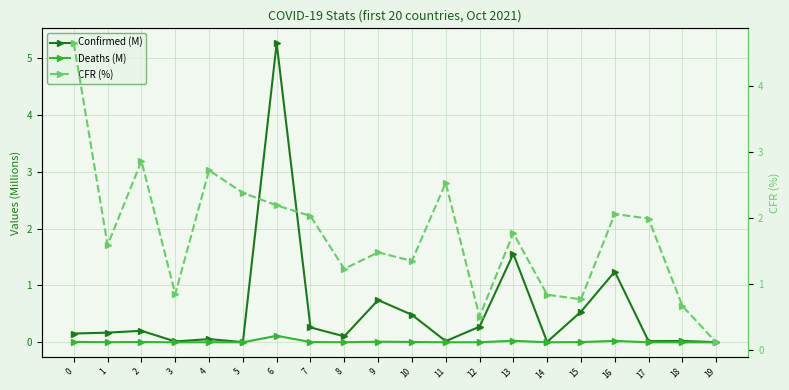

True or false: Deaths (M) has a value of 0.0 at 17.

True